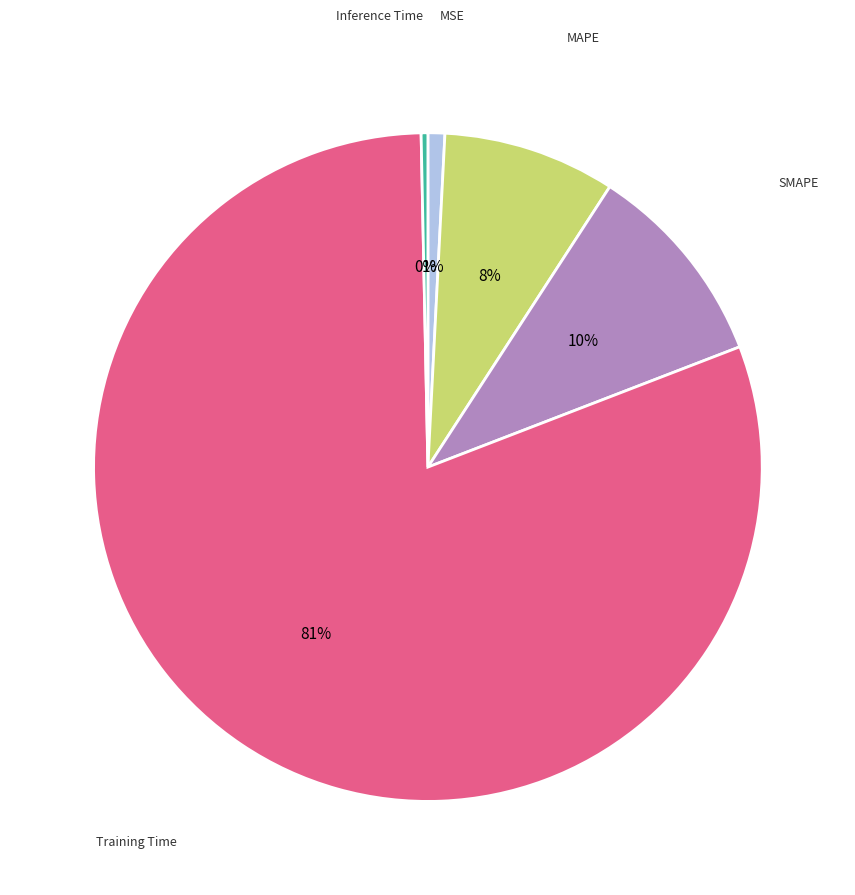

Count the number of slices in the pie.

5